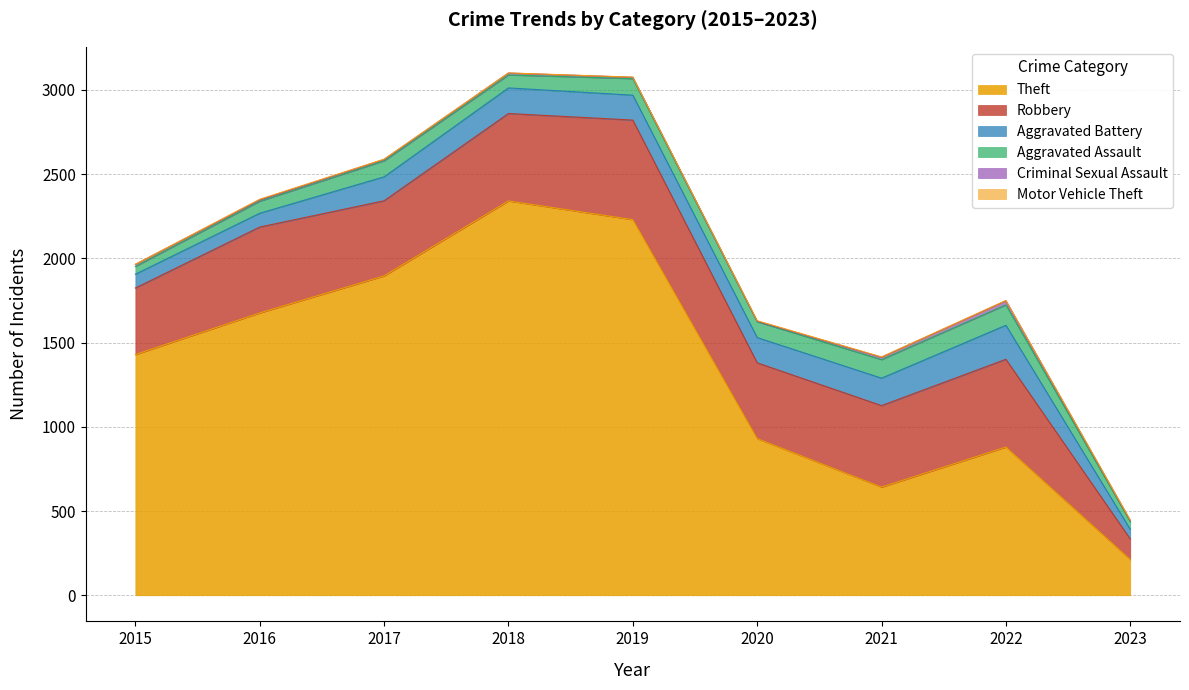

What is the sum of the Aggravated Battery values at 2023 and 2018?

209